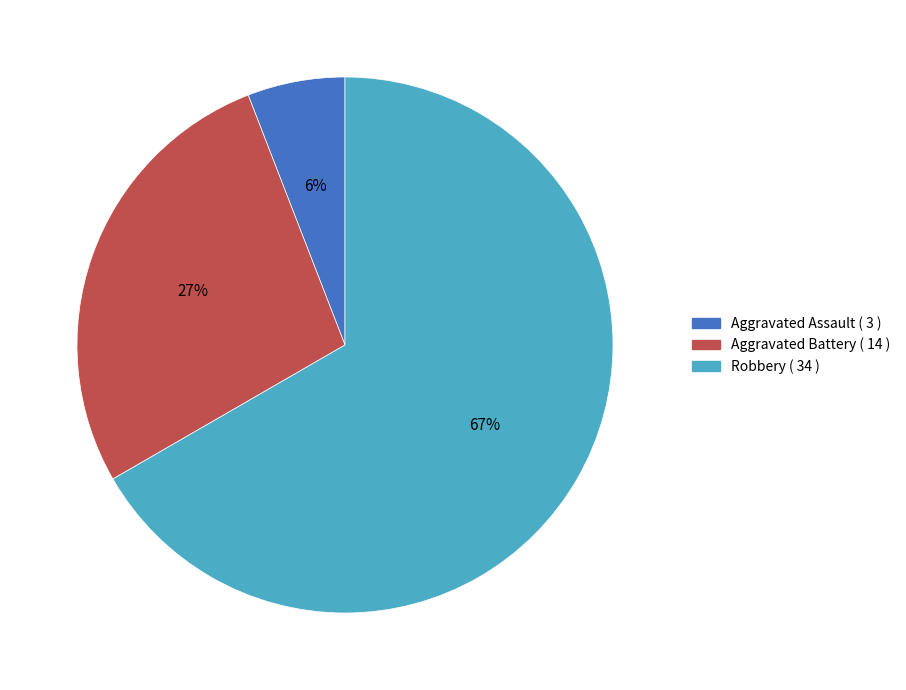

To the nearest percent, what is the average slice percentage?

33%